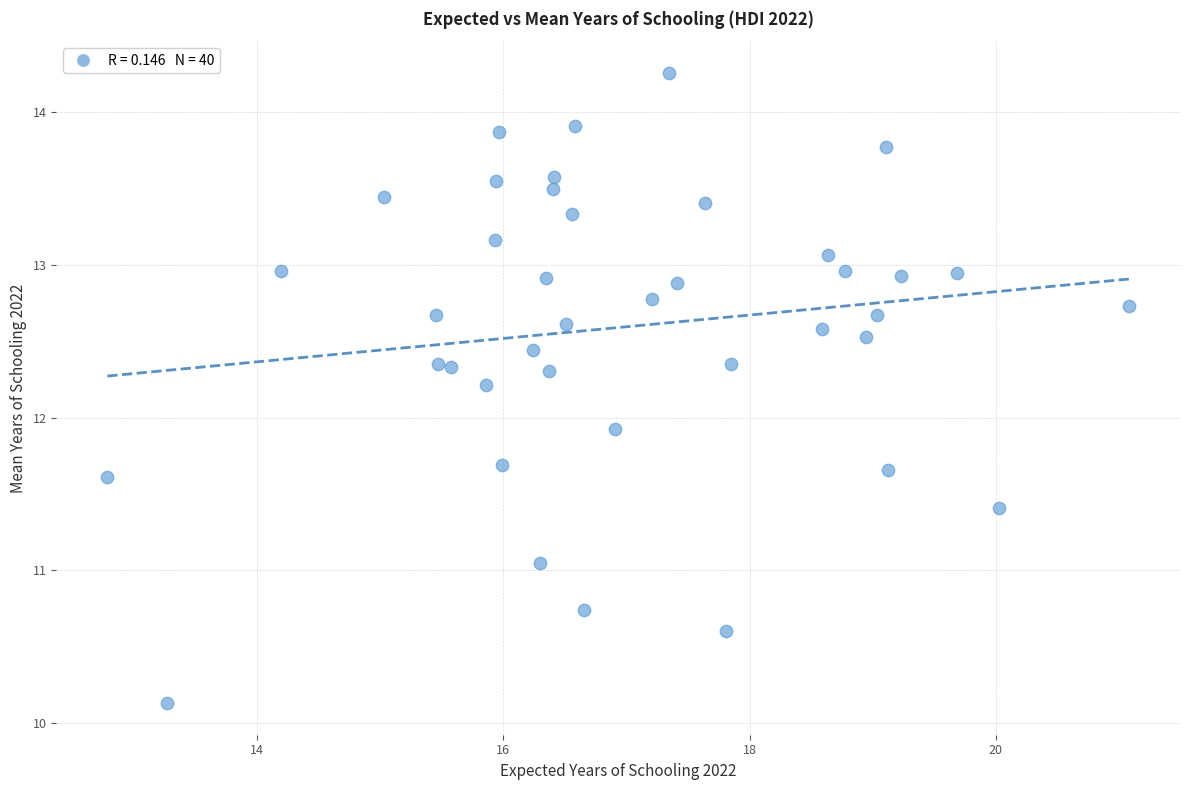

What is the range of X values (max minus min)?

8.3